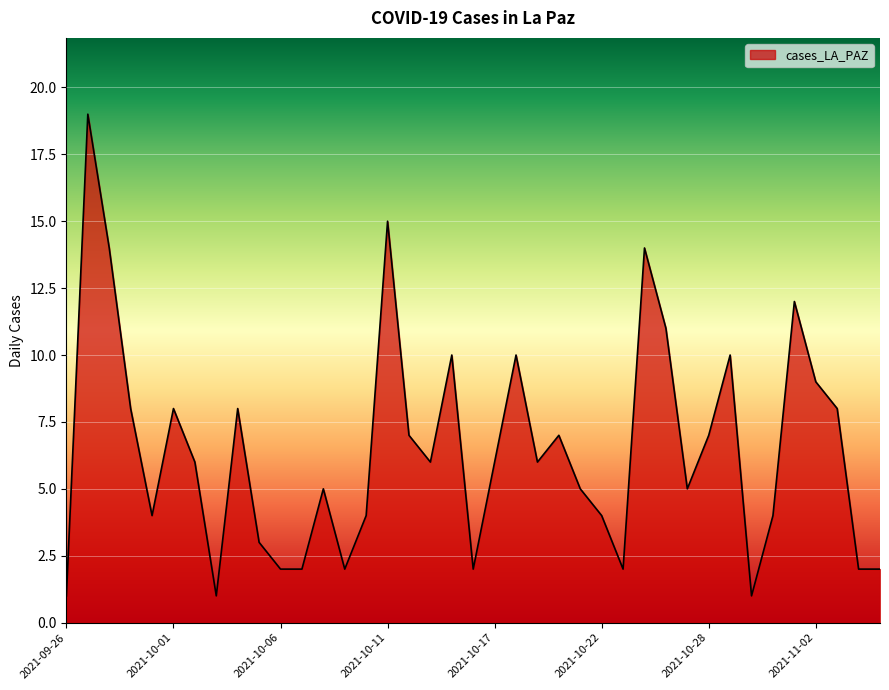

What is the maximum value shown in the chart?

19